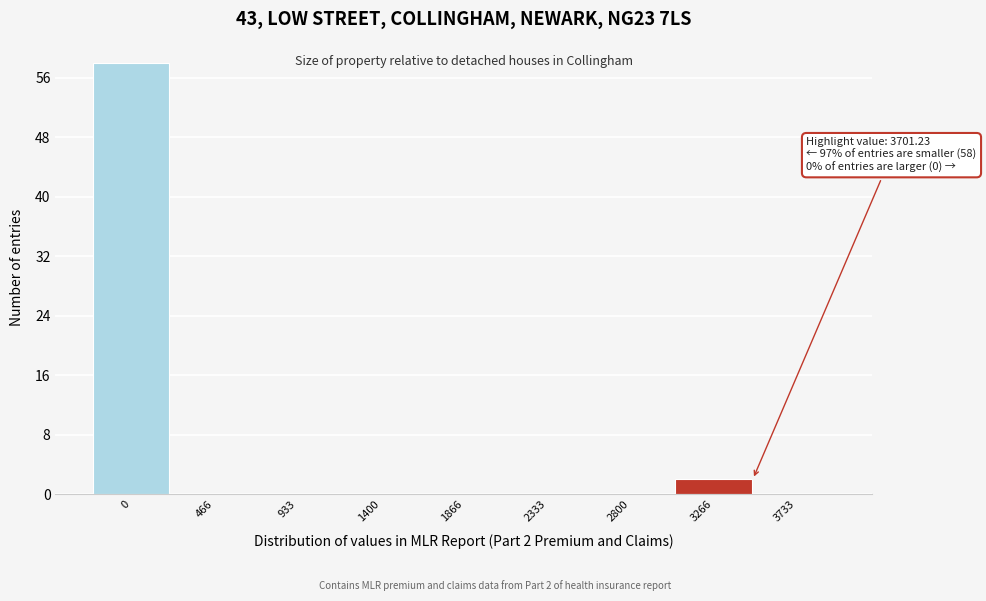

Reading left to right, transcribe all the data shown in this chart.

0=58	466=0	933=0	1400=0	1866=0	2333=0	2800=0	3266=2	3733=0